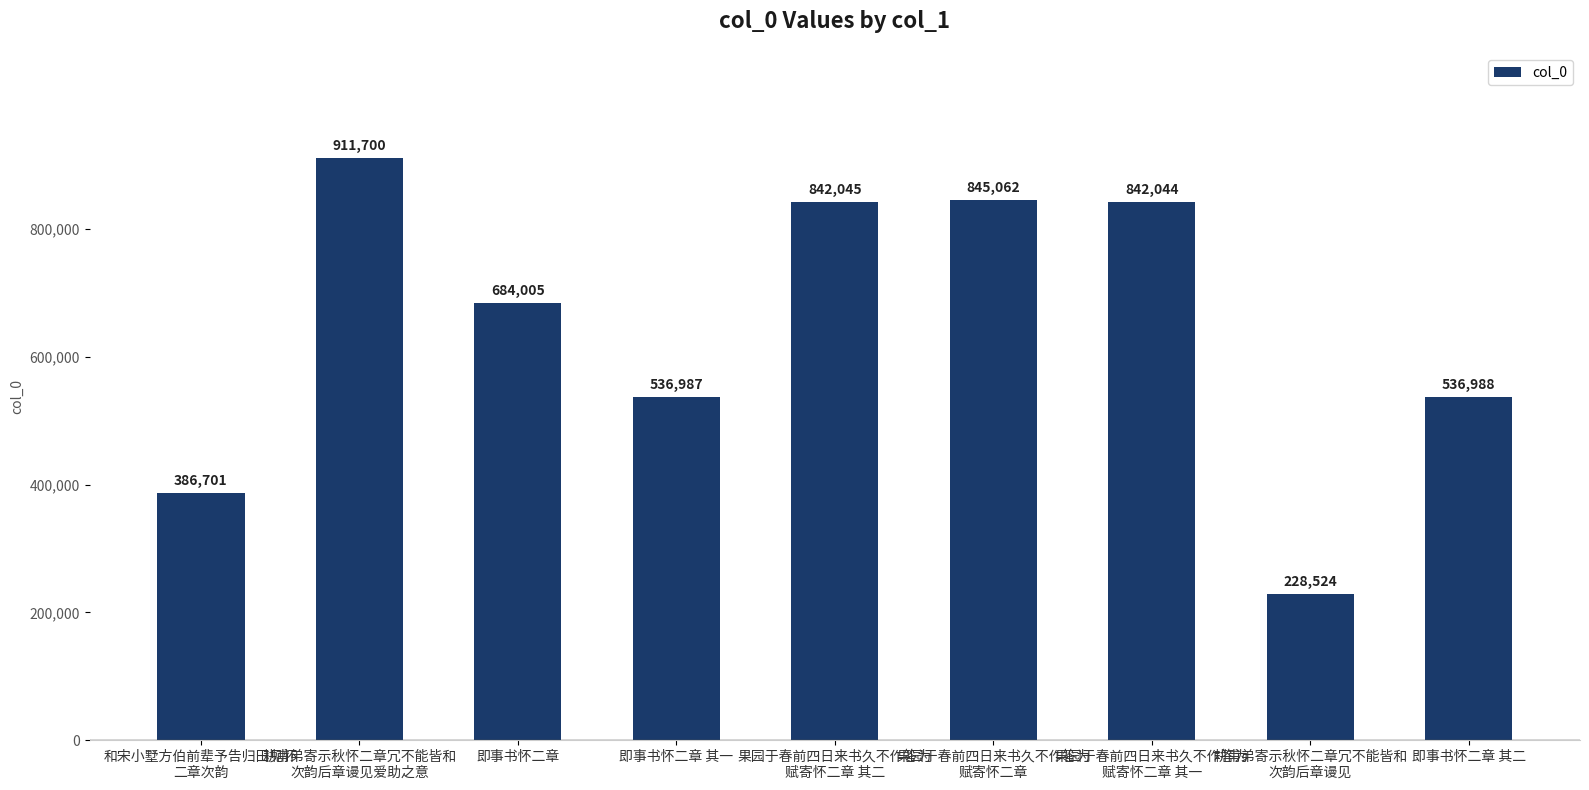

Reading left to right, list all the values displayed in this chart.

和宋小墅方伯前辈予告归田见怀
二章次韵=386701	耕甫弟寄示秋怀二章冗不能皆和
次韵后章谩见爱助之意=911700	即事书怀二章=684005	即事书怀二章 其一=536987	果园于春前四日来书久不作答为
赋寄怀二章 其二=842045	果园于春前四日来书久不作答为
赋寄怀二章=845062	果园于春前四日来书久不作答为
赋寄怀二章 其一=842044	耕甫弟寄示秋怀二章冗不能皆和
次韵后章谩见=228524	即事书怀二章 其二=536988